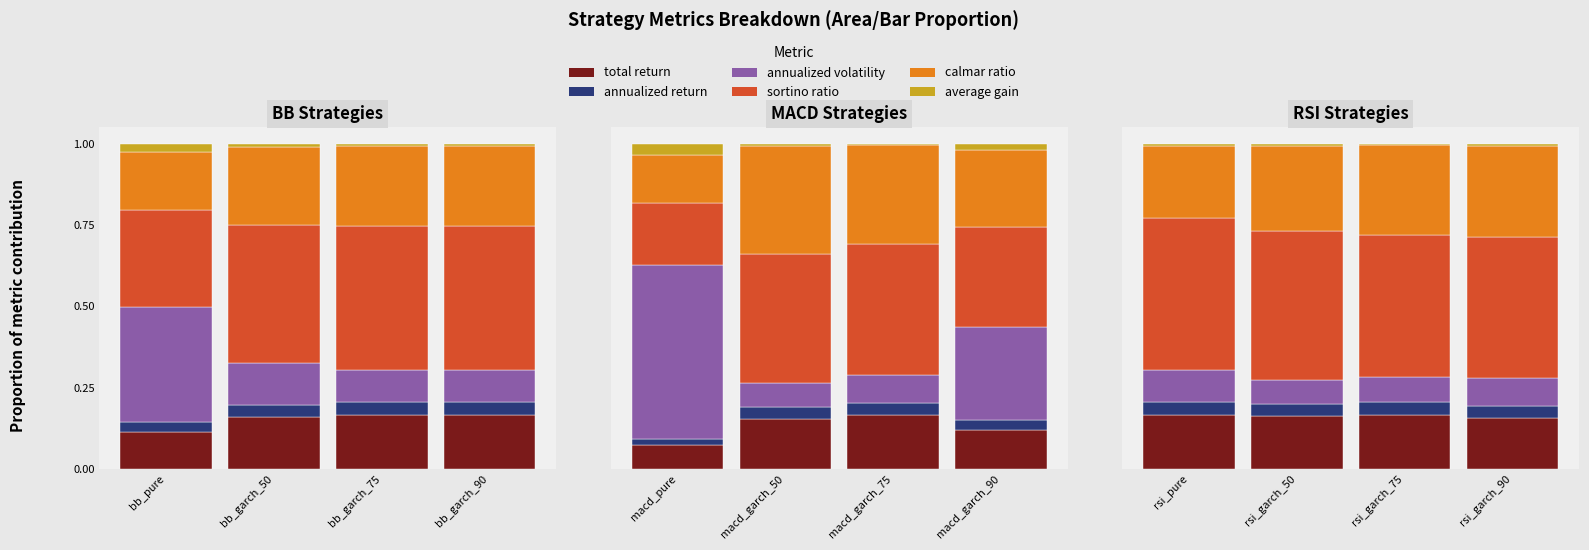

At which label is calmar_ratio closest to 0?

macd_pure